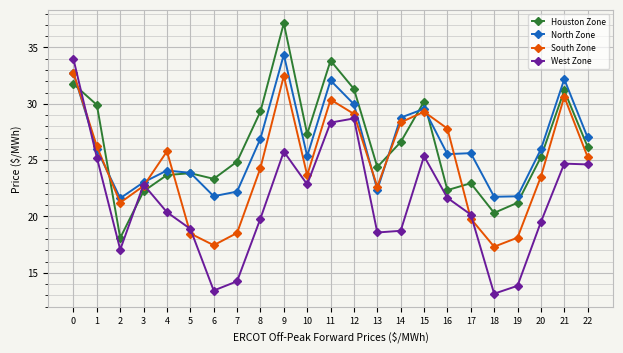

How many values in the North Zone series exceed 25?

14